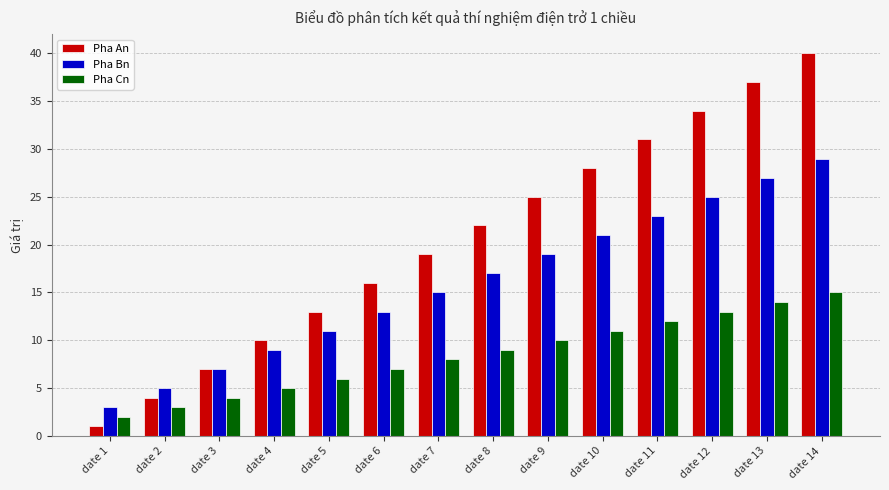

Rank the series by their average value, from highest to lowest.

Pha An, Pha Bn, Pha Cn